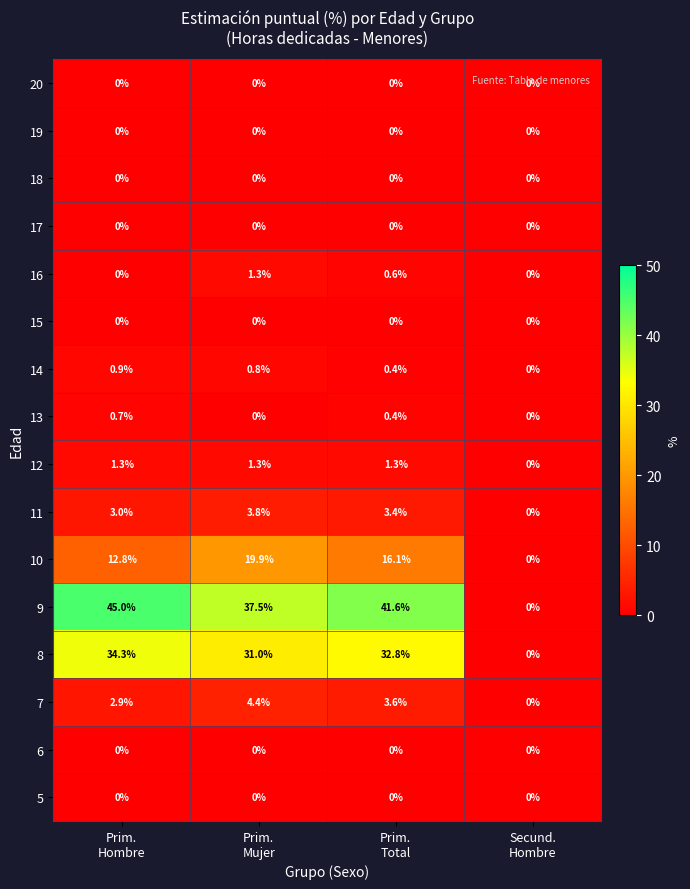

At how many categories does at least one series exceed 3?

3